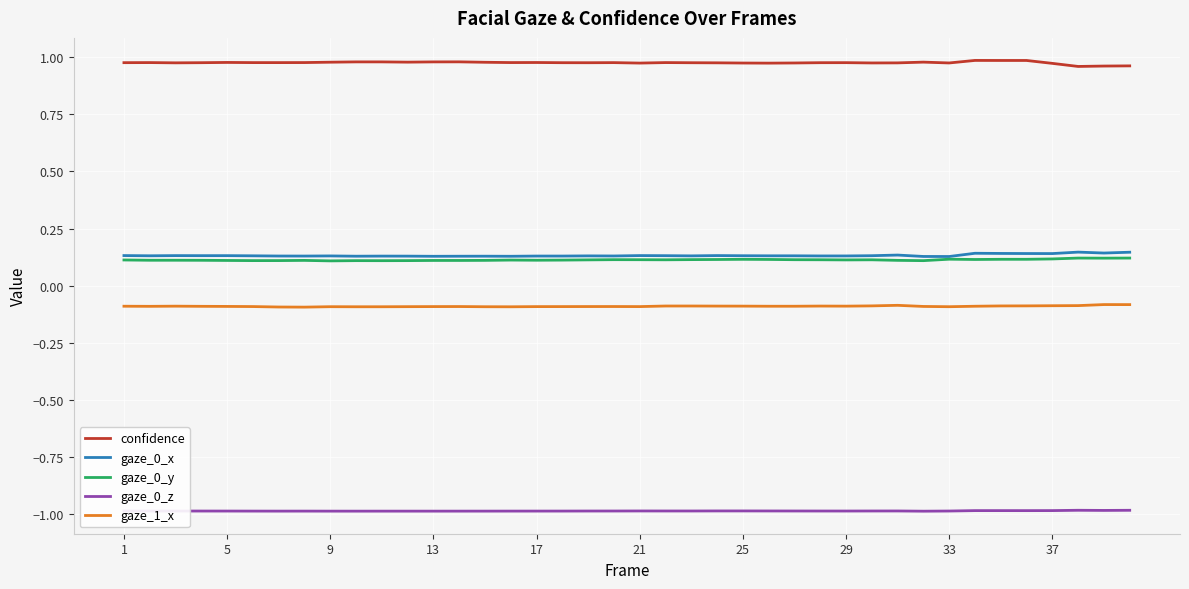

Which series has the largest total across all categories?

confidence